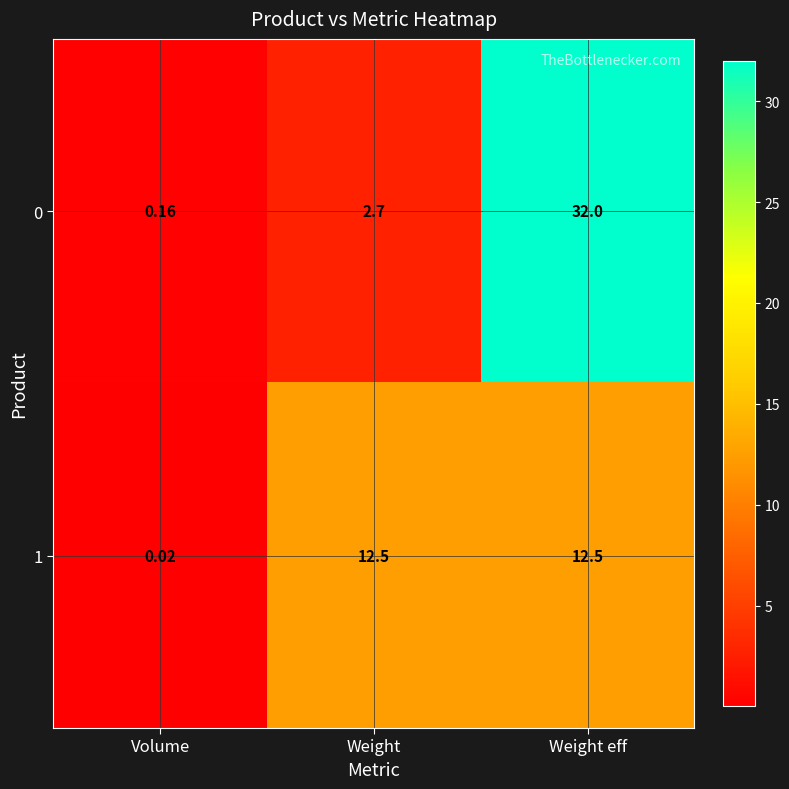

At which label does 0 reach its peak?

Weight eff